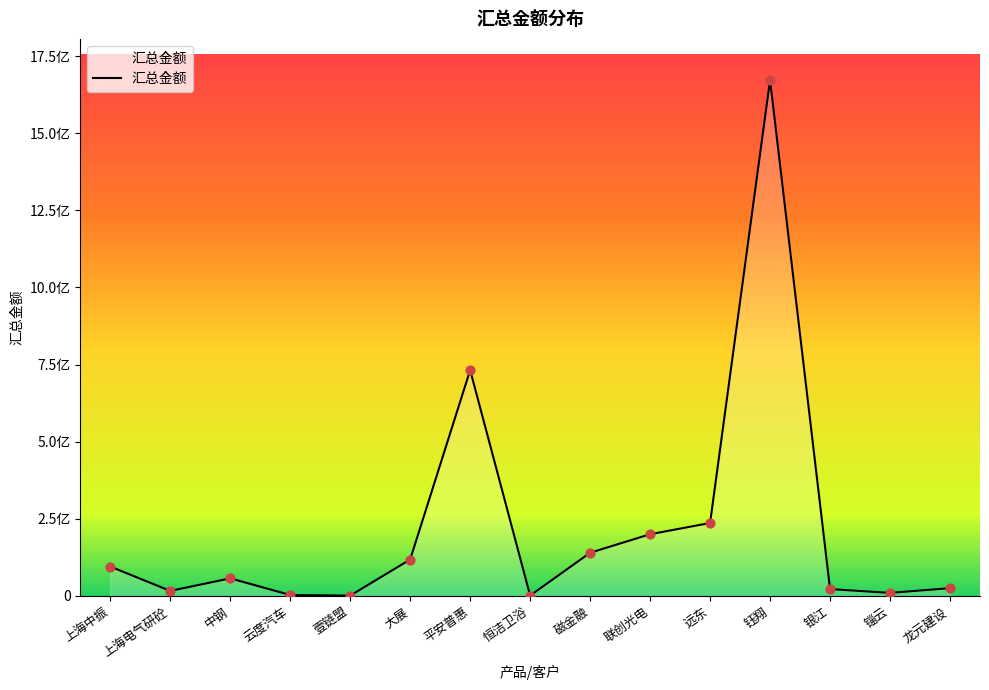

Between 钰翔 and 远东, which is larger?

钰翔